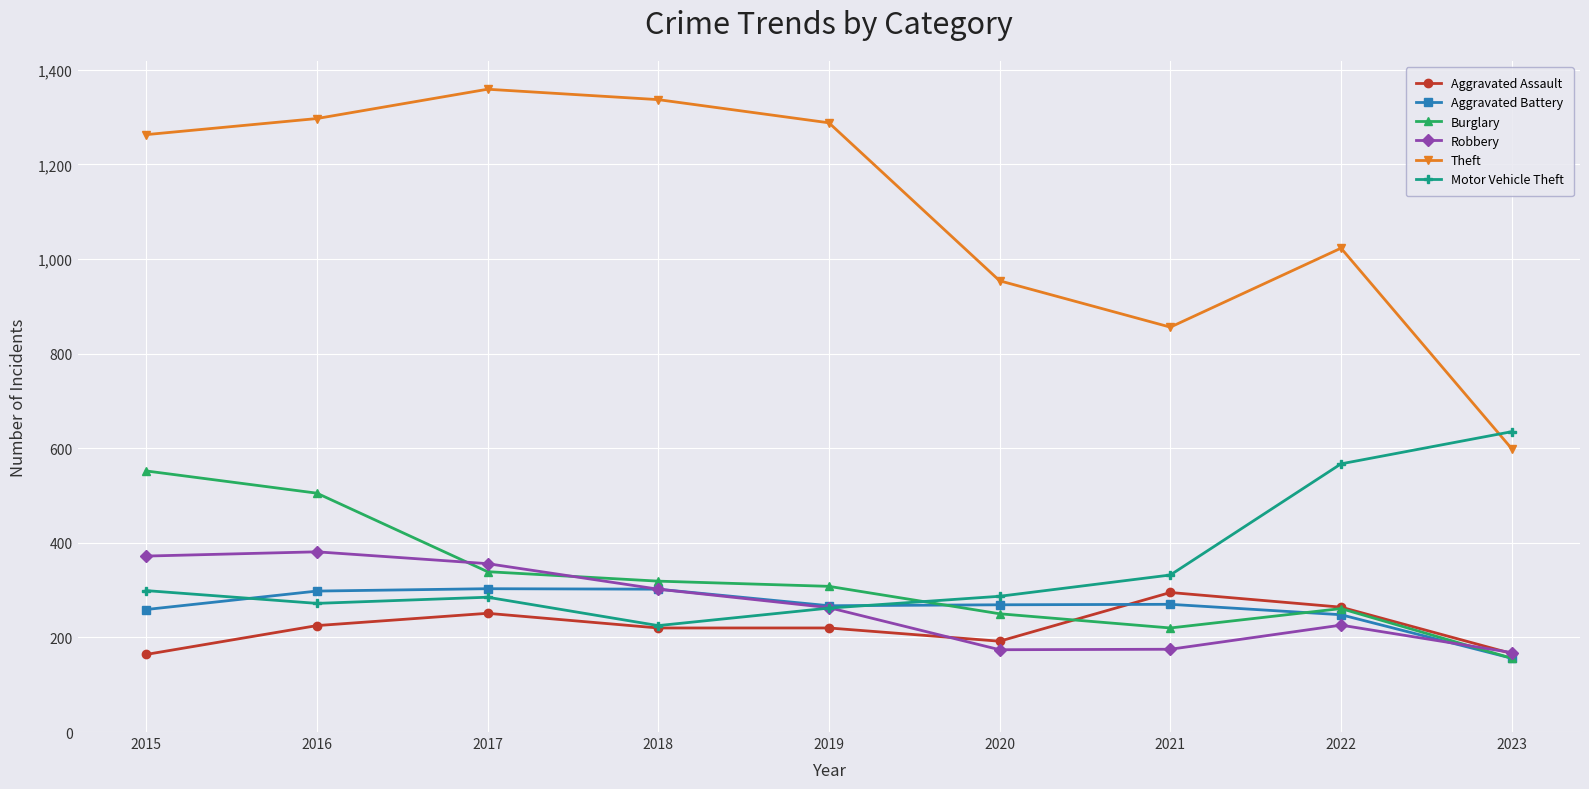

How many distinct data groups are displayed?

6